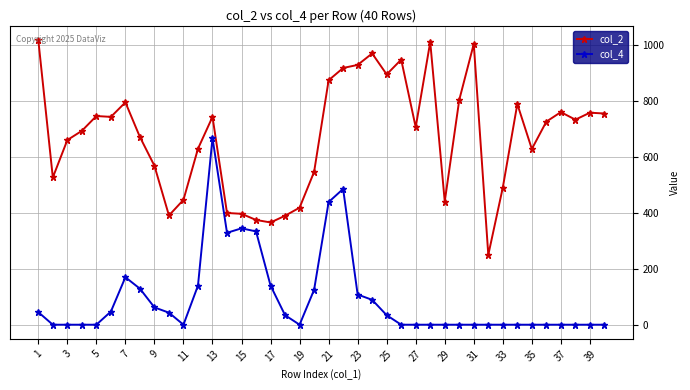

Which series has the widest spread of values?

col_2